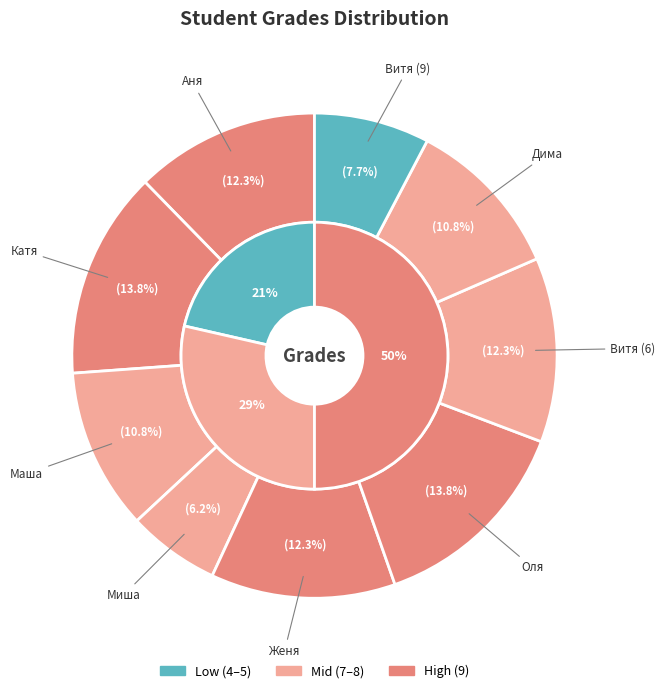

To the nearest percent, what is the difference between the largest and smallest slice percentages?

8%